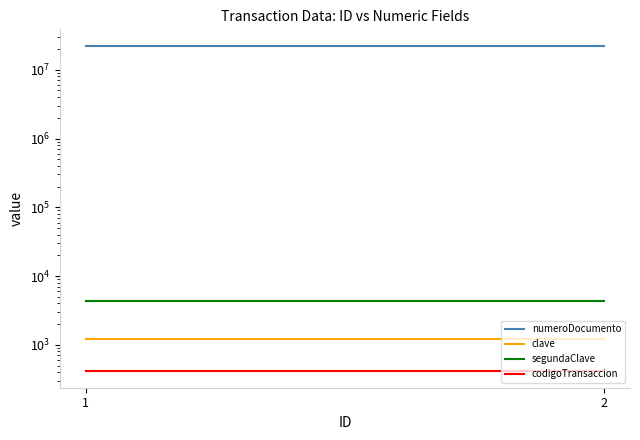

Which series changed the most between 1 and 2?

numeroDocumento